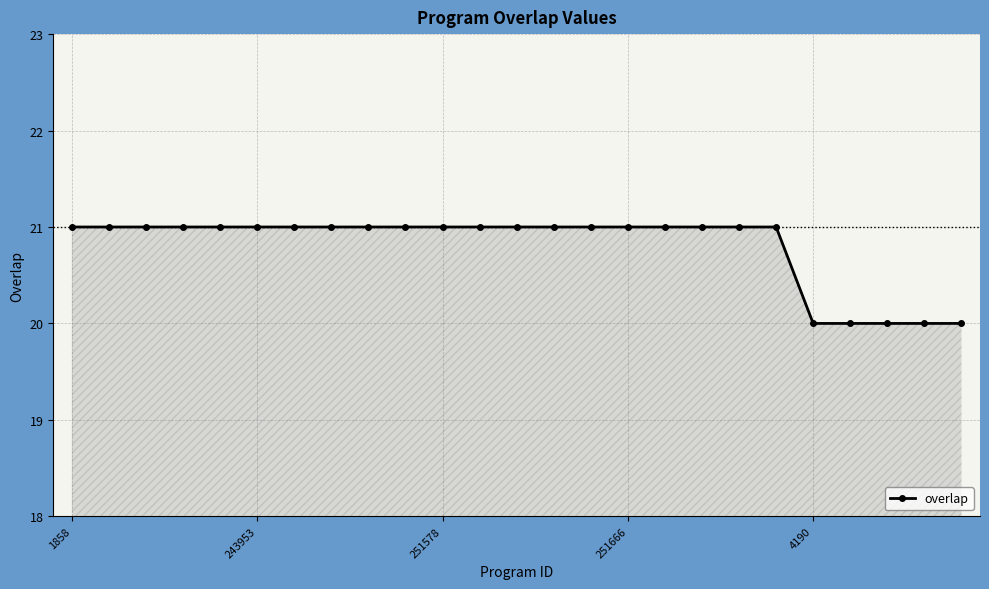

What is the maximum value shown in the chart?

21